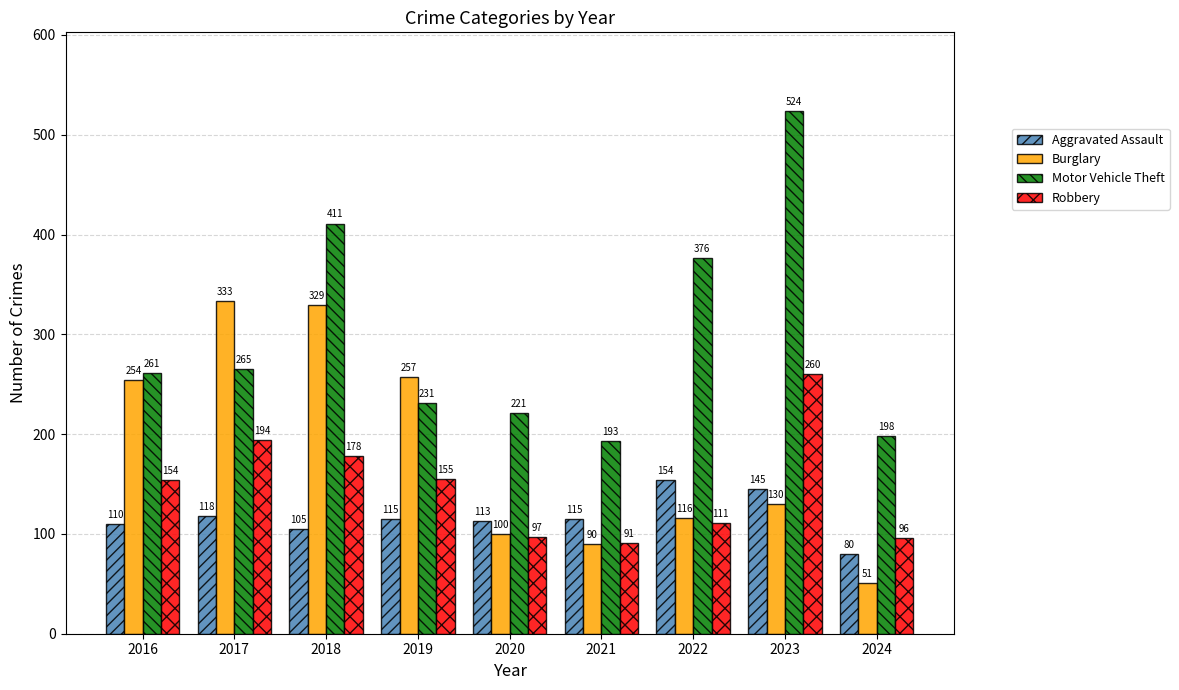

Rank the categories by Burglary value from lowest to highest.

2024, 2021, 2020, 2022, 2023, 2016, 2019, 2018, 2017